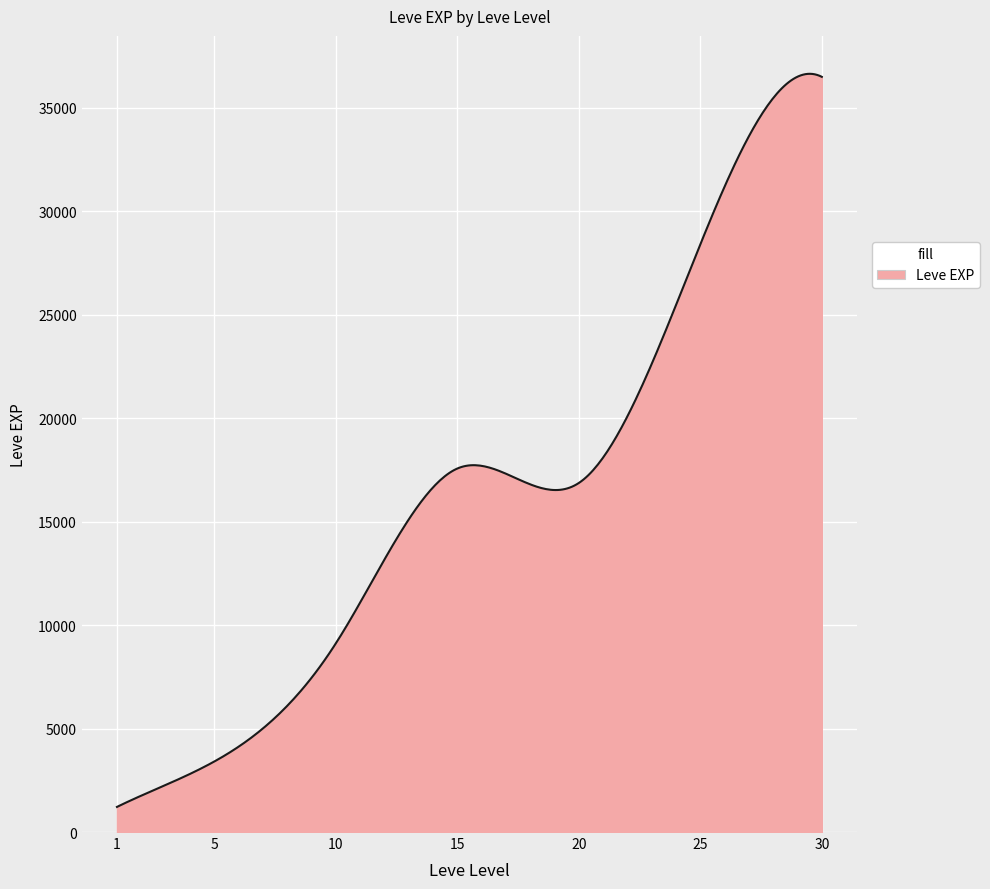

What is the greatest value displayed?

36639.5